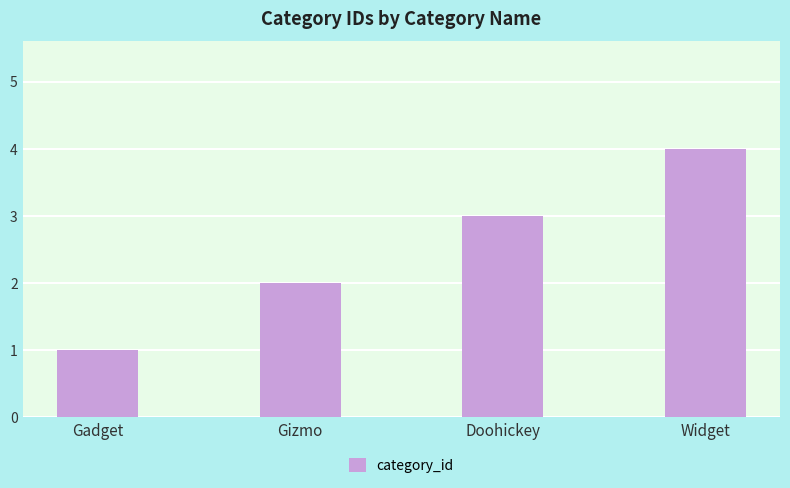

What is the ratio of the value at Gadget to the value at Doohickey?

0.3